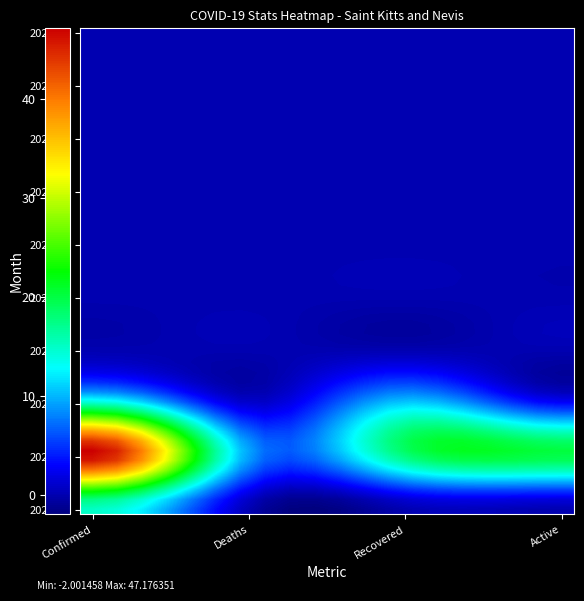

Which series has the largest range (max minus min)?

2020-04